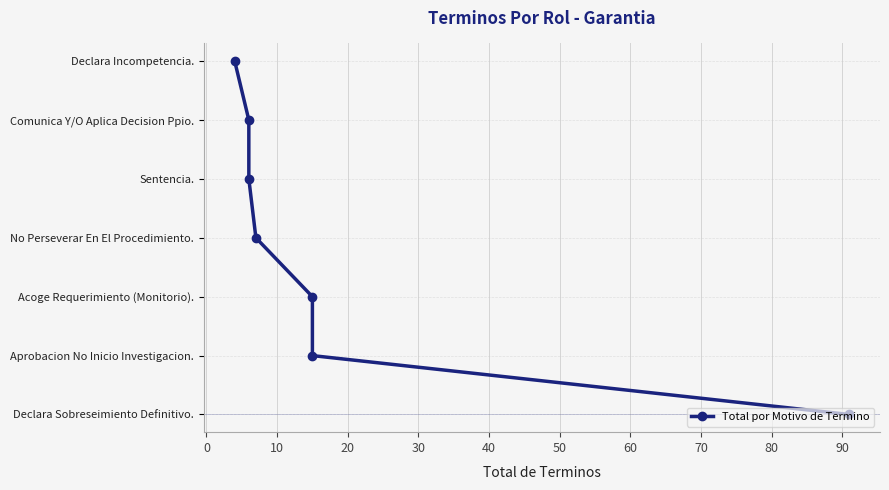

The value at −10 is 2. True or false?

False